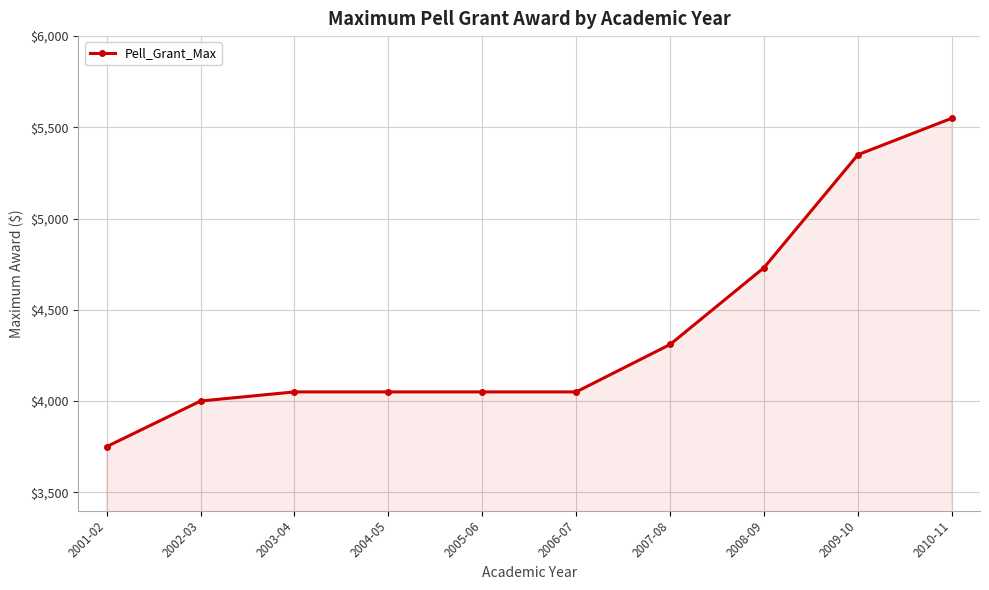

How many data points does each series have?

10